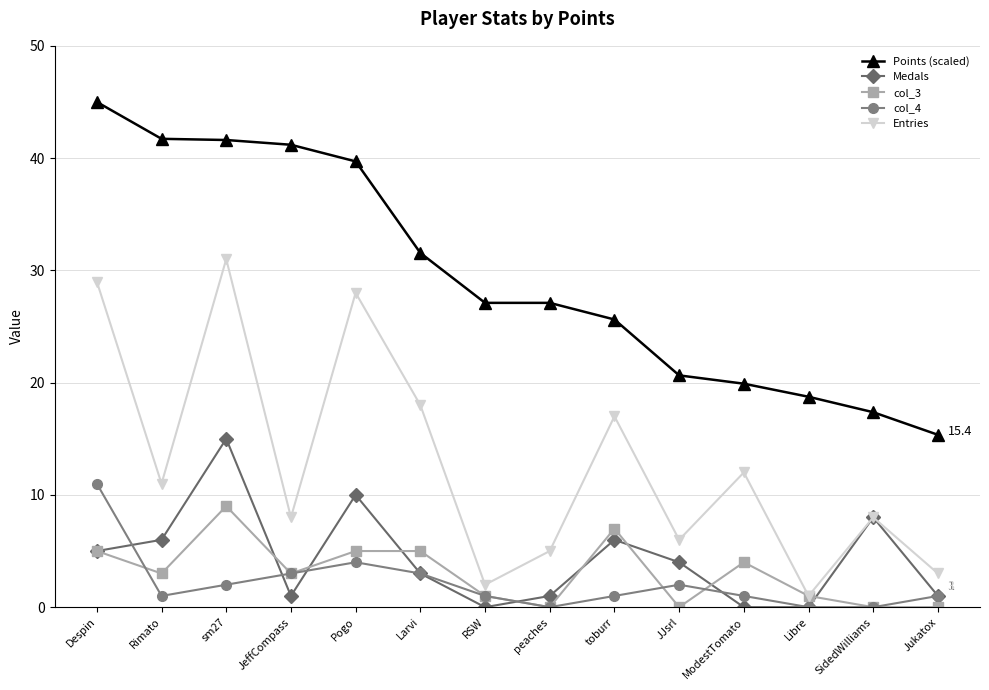

Where is the first local minimum for Medals?

JeffCompass